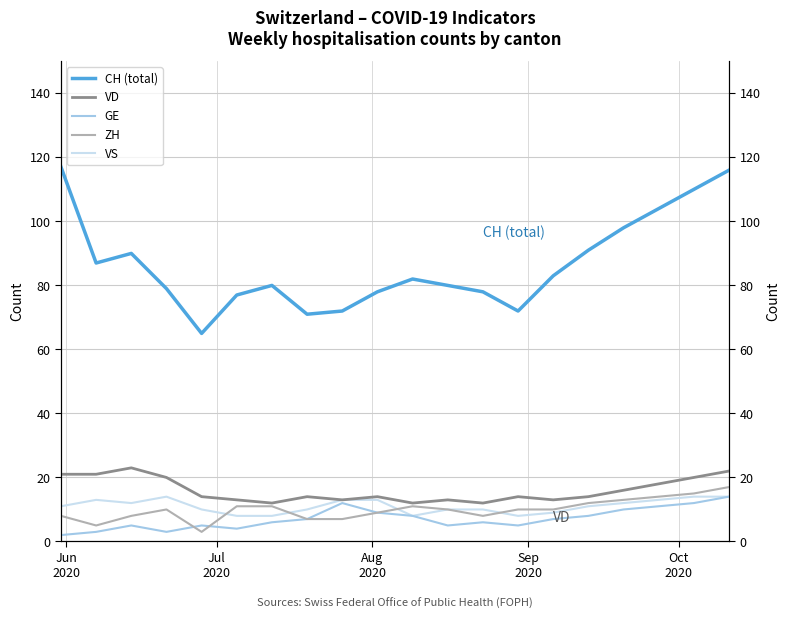

The ZH series shows 6 at 14. True or false?

False